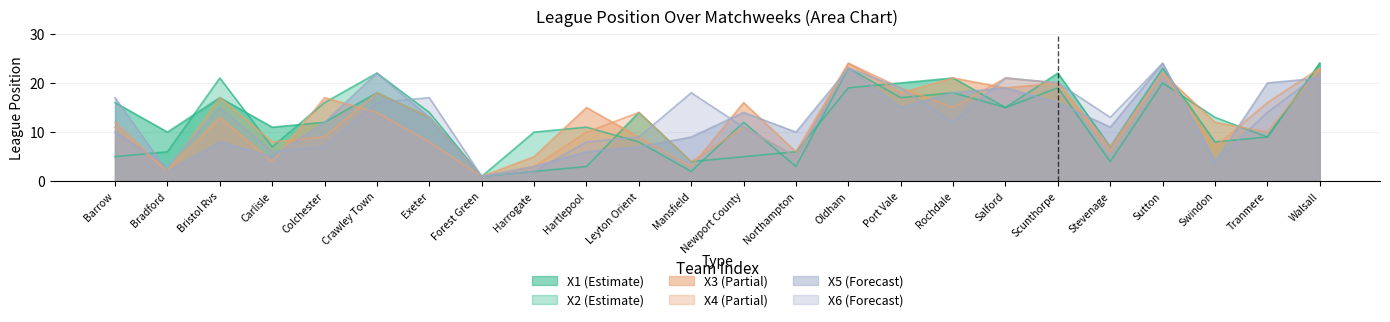

Does the chart have visible grid lines?

Yes